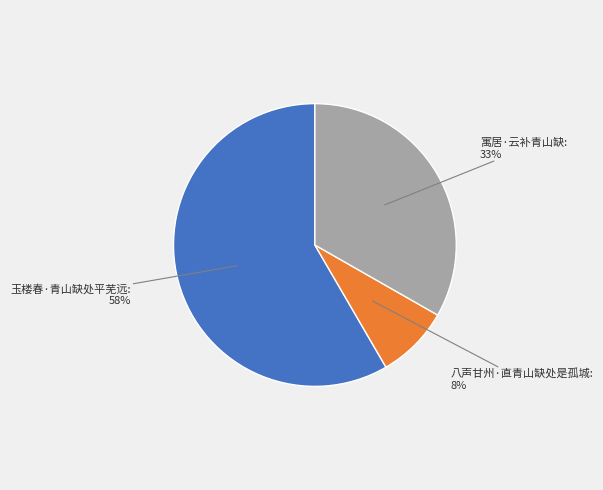

Between 八声甘州·直青山缺处是孤城: 8% and 玉楼春·青山缺处平芜远: 58%, which is larger?

玉楼春·青山缺处平芜远: 58%